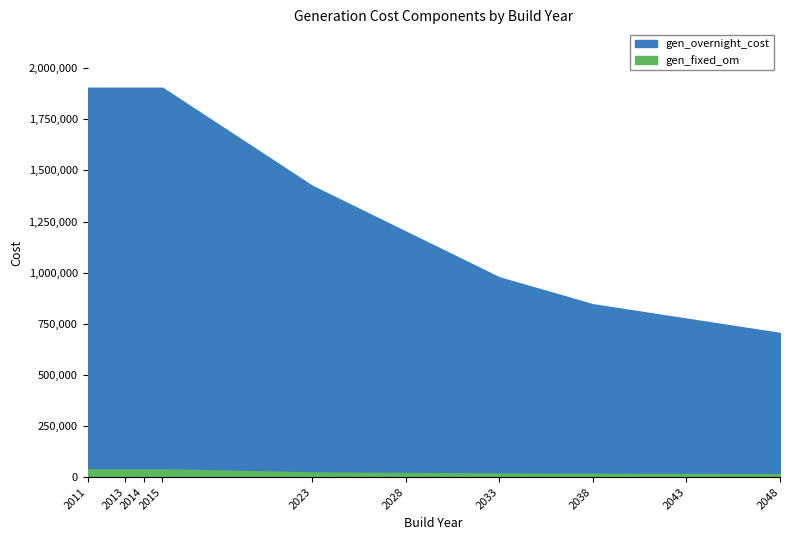

What is the difference between the second highest and minimum values in the gen_overnight_cost series?

1199312.3